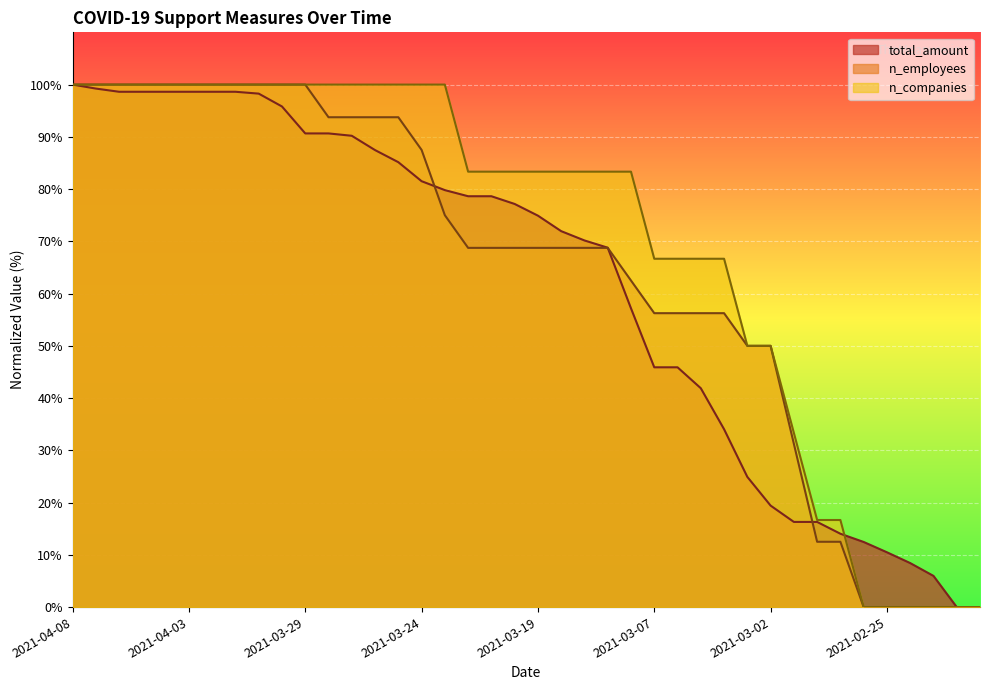

True or false: n_employees has more than 0 interior local peaks.

False